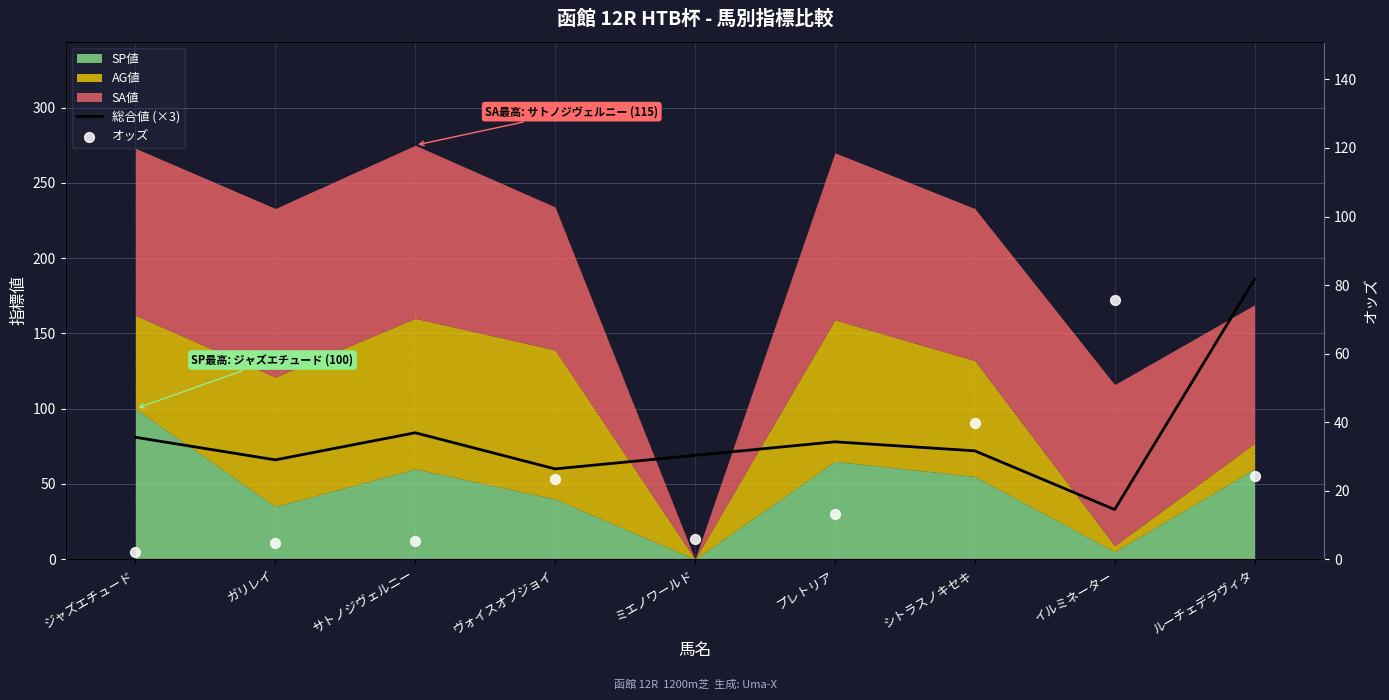

Is the value of オッズ at ルーチェデラヴィタ greater than the value of 総合値 (×3) at サトノジヴェルニー?

No